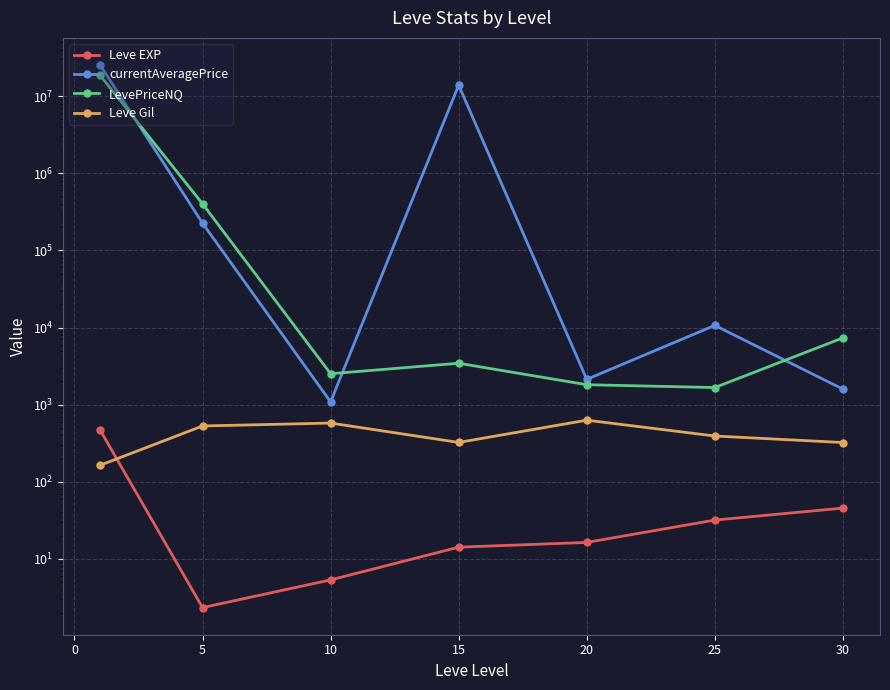

True or false: Leve Gil has a value of 180.6 at 10.

False